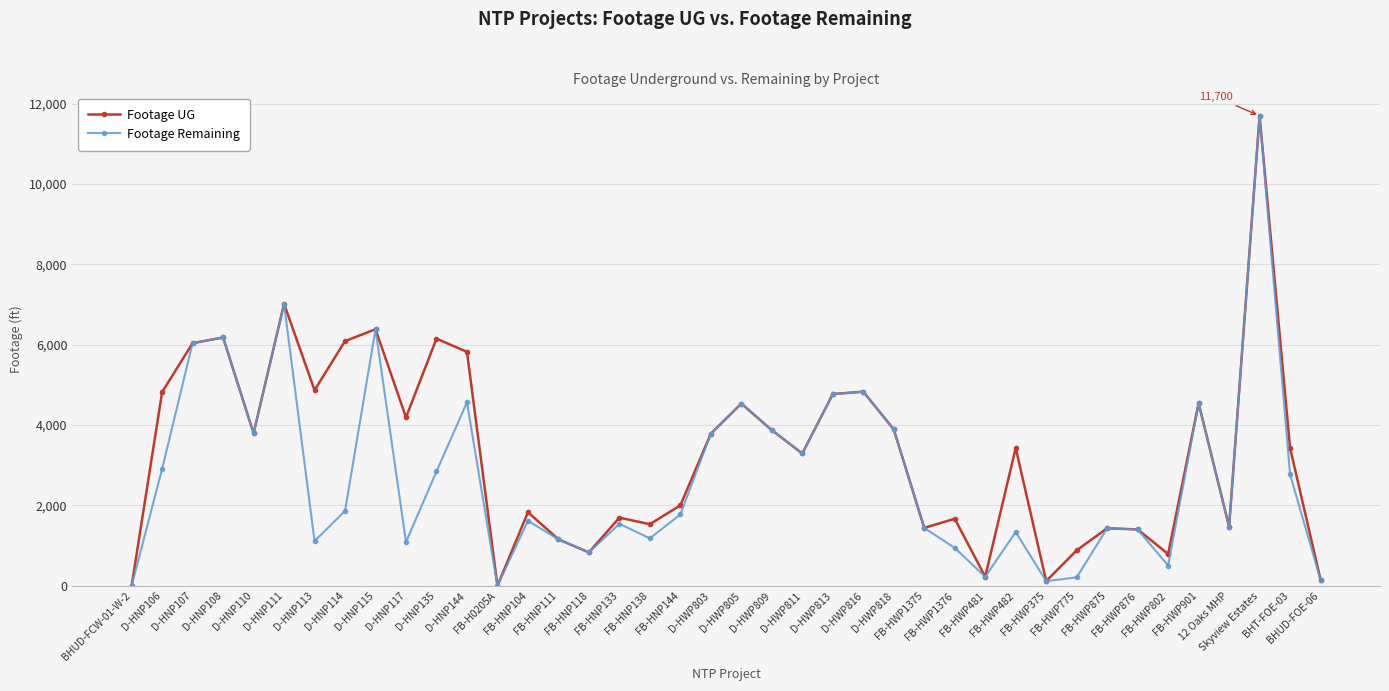

Which series has the largest total across all categories?

Footage UG